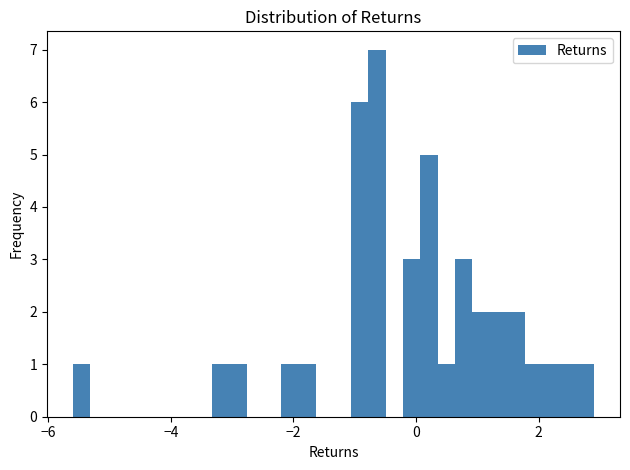

Around what value on the x-axis is the tallest bar? Give the approximate position of its centre, as read against the axis.

-0.6